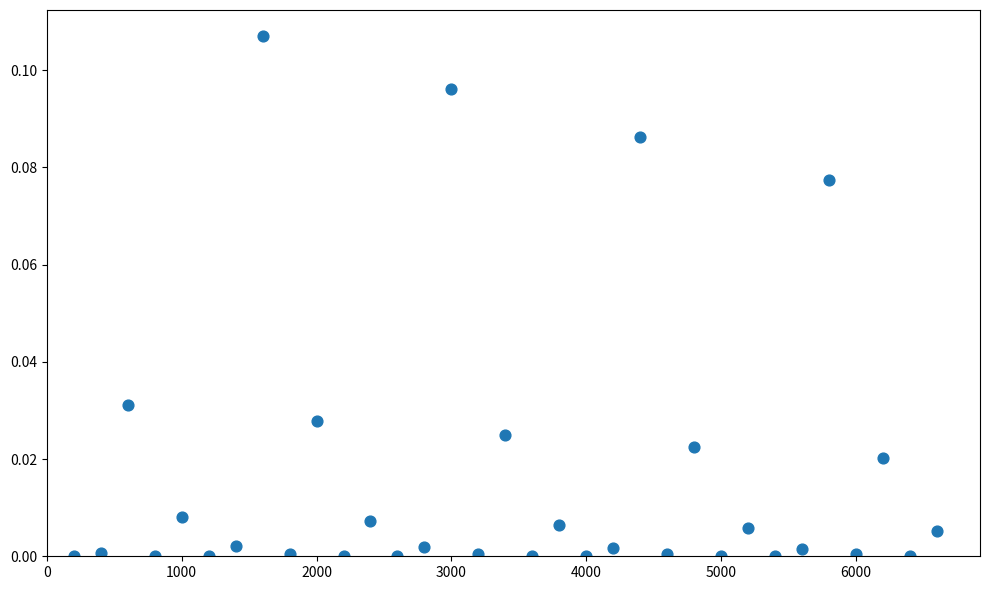

What is the range of X values (max minus min)?

6400.0